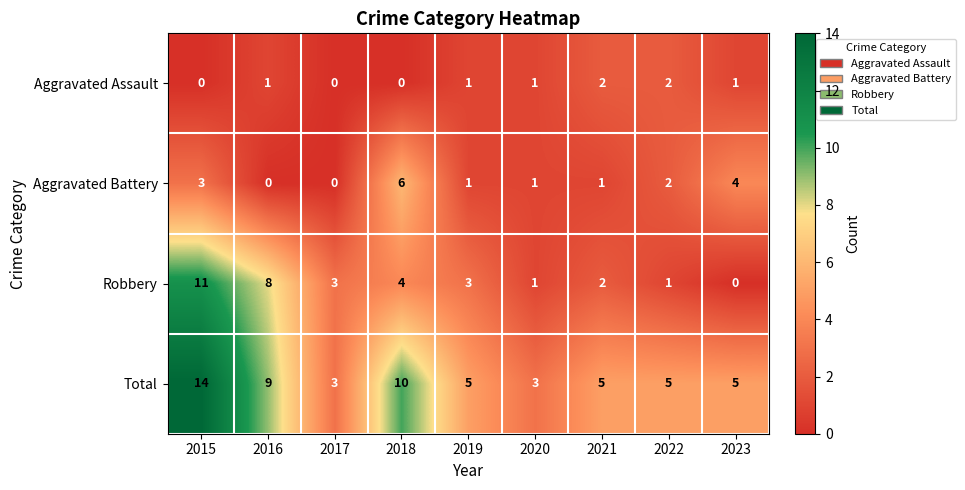

What is the spread (max minus min) of values at 2023?

5